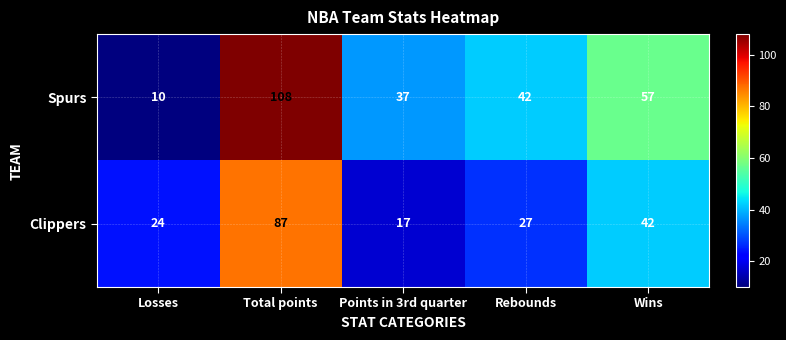

Which series has the largest total across all categories?

Spurs